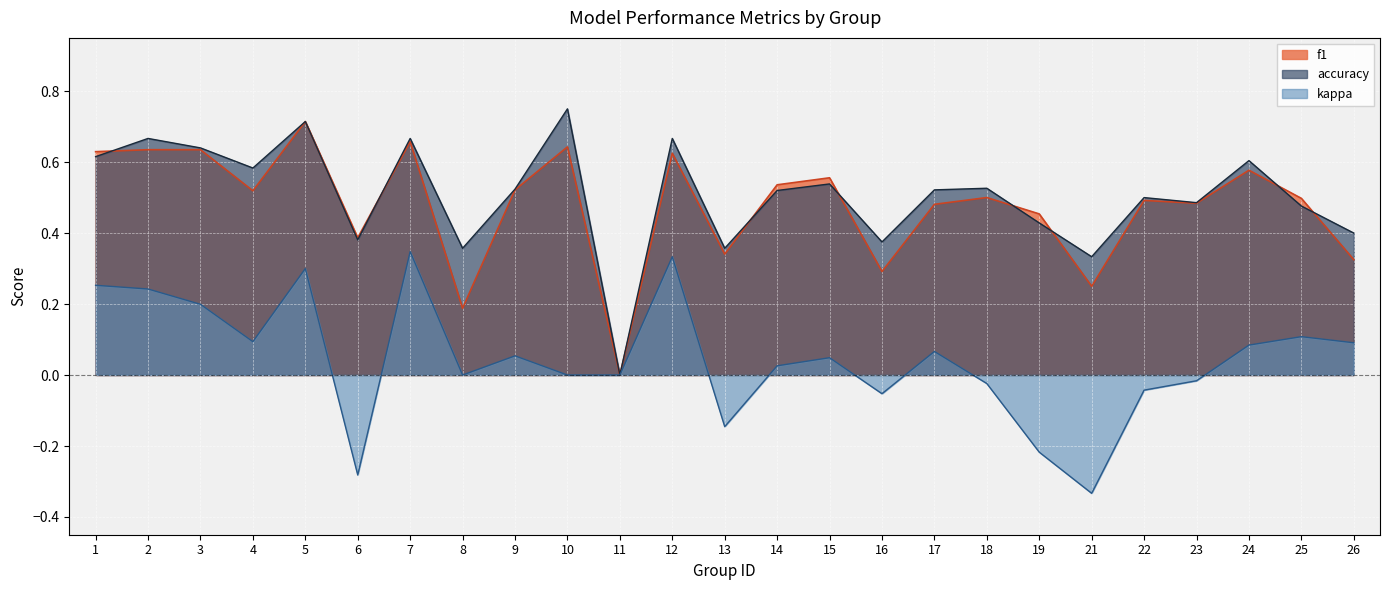

What are all the series names shown in the legend?

f1, accuracy, kappa